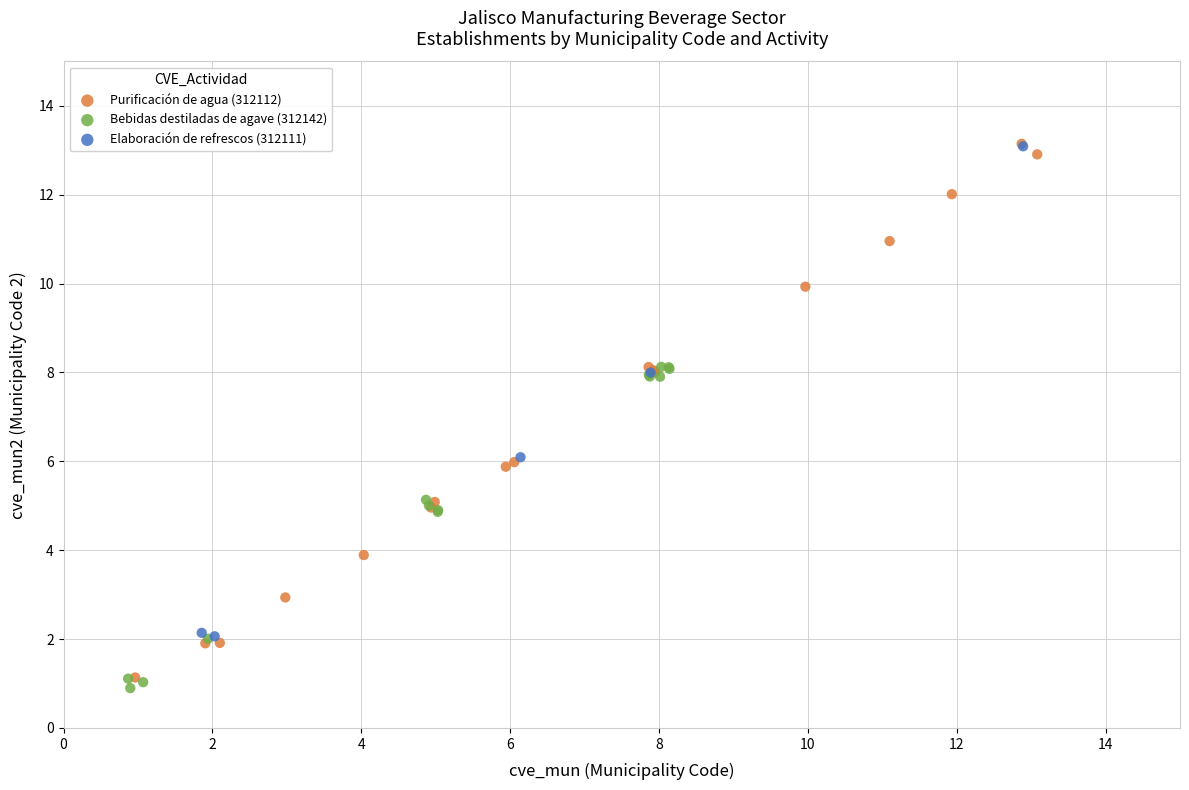

Which series has the largest Y range (max minus min)?

Purificación de agua (312112)